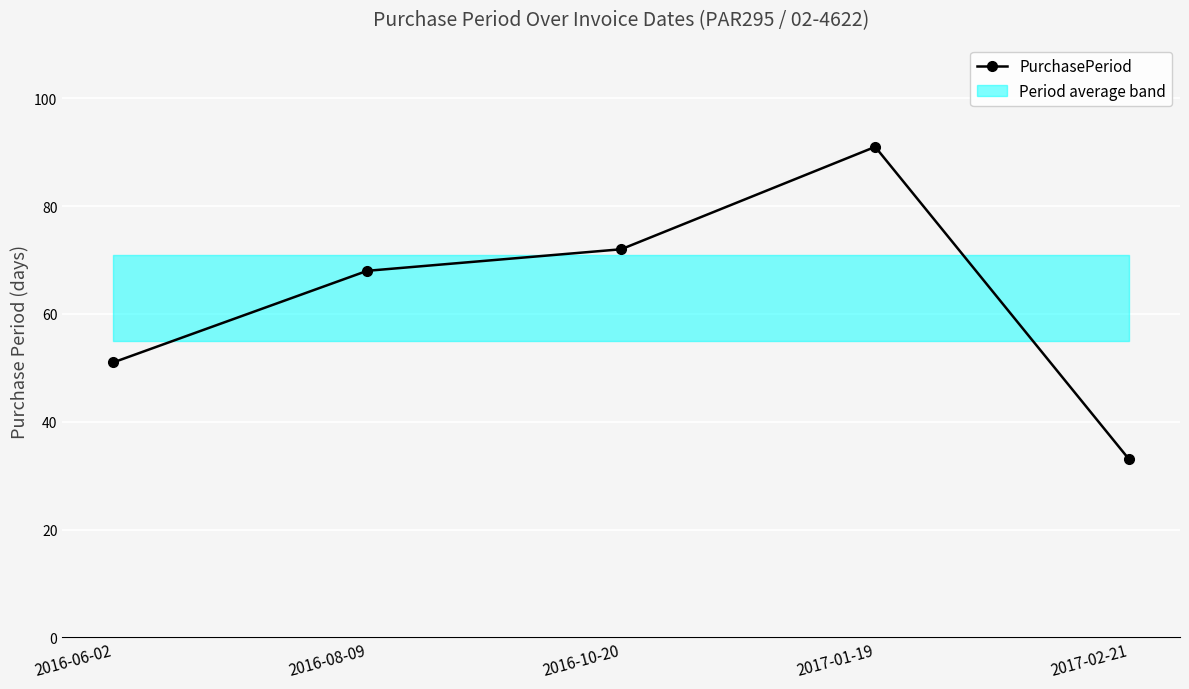

At which category does the chart reach its peak across all series?

2017-01-19